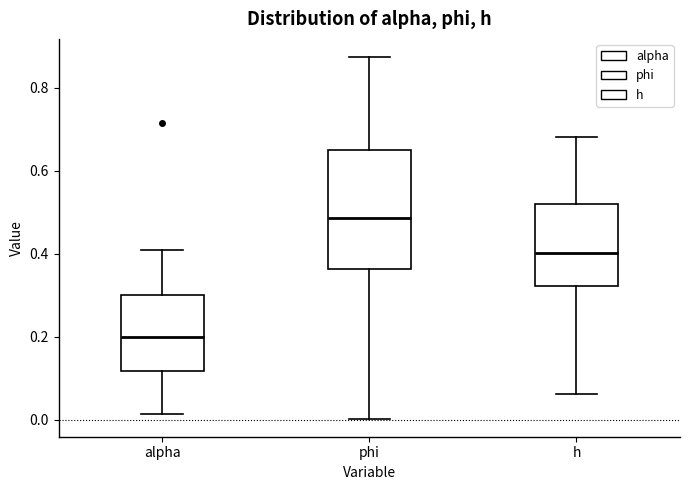

Reading left to right, read every box against the y-axis: the position of its median line, the range the box covers, and the ends of its whiskers. The values are not printed on the chart, so give them approximately, as read against the axis.

alpha: median 0.20, box 0.12 to 0.30, whiskers 0.02 to 0.40
phi: median 0.48, box 0.36 to 0.66, whiskers 0.00 to 0.88
h: median 0.40, box 0.32 to 0.52, whiskers 0.06 to 0.68